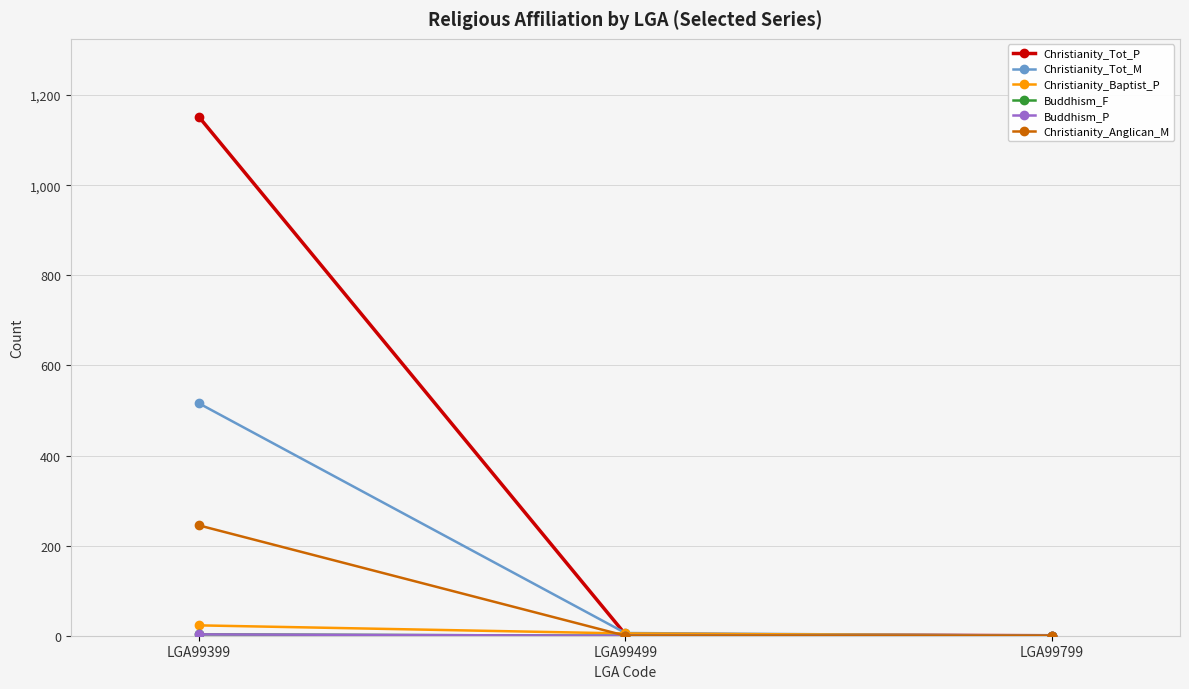

What is the difference between the Christianity_Baptist_P values at LGA99399 and LGA99499?

18